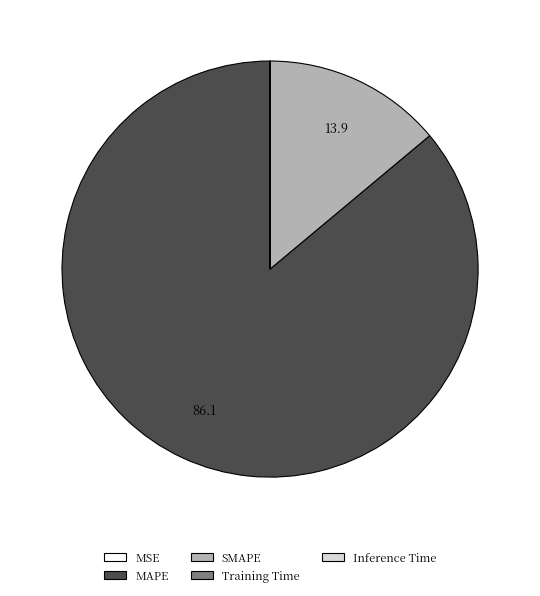

Which slice represents more than half of the pie?

MAPE